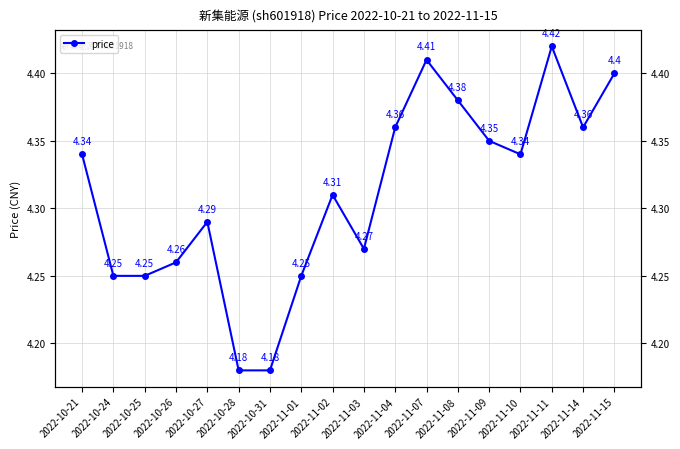

At which label is the value closest to 4?

2022-10-28